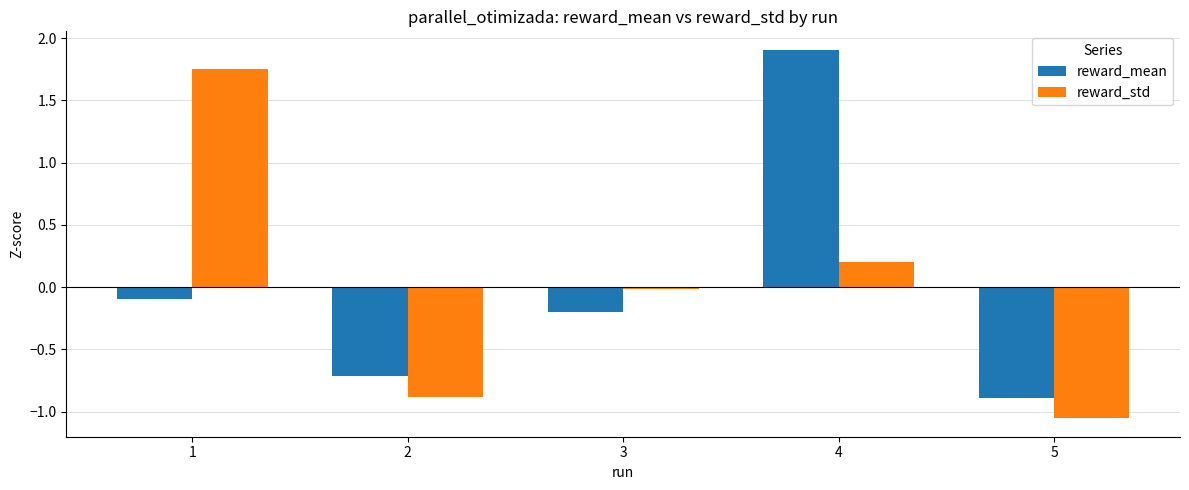

Is the value of reward_std at 3 greater than the value of reward_mean at 4?

No